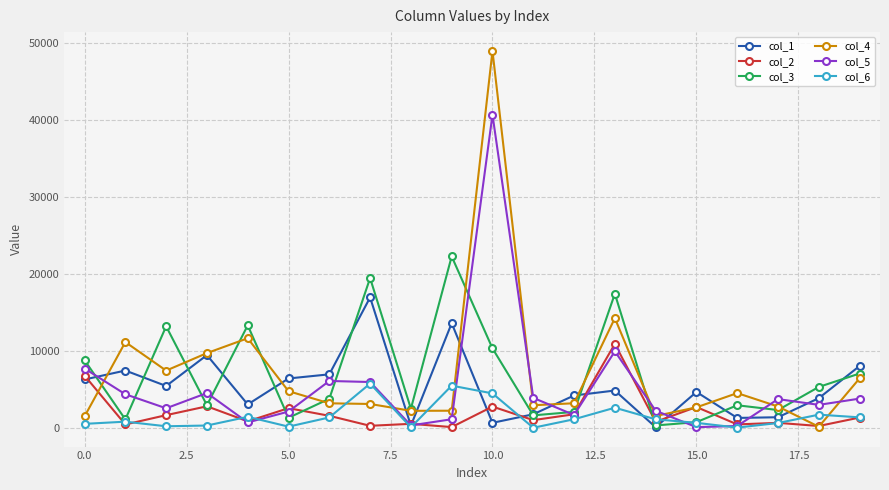

What is the average value of the col_6 series?

1486.3